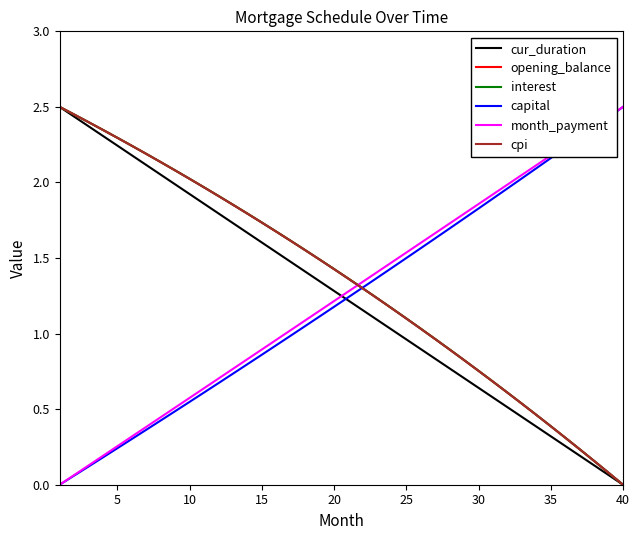

What is the maximum value for interest?

2.5